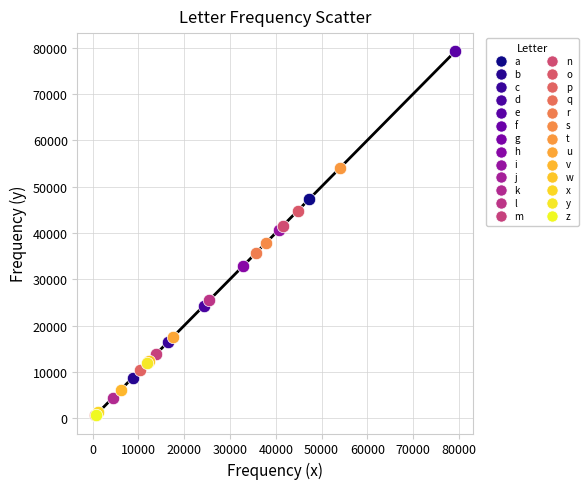

What are all the series names shown in the legend?

a, b, c, d, e, f, g, h, i, j, k, l, m, n, o, p, q, r, s, t, u, v, w, x, y, z